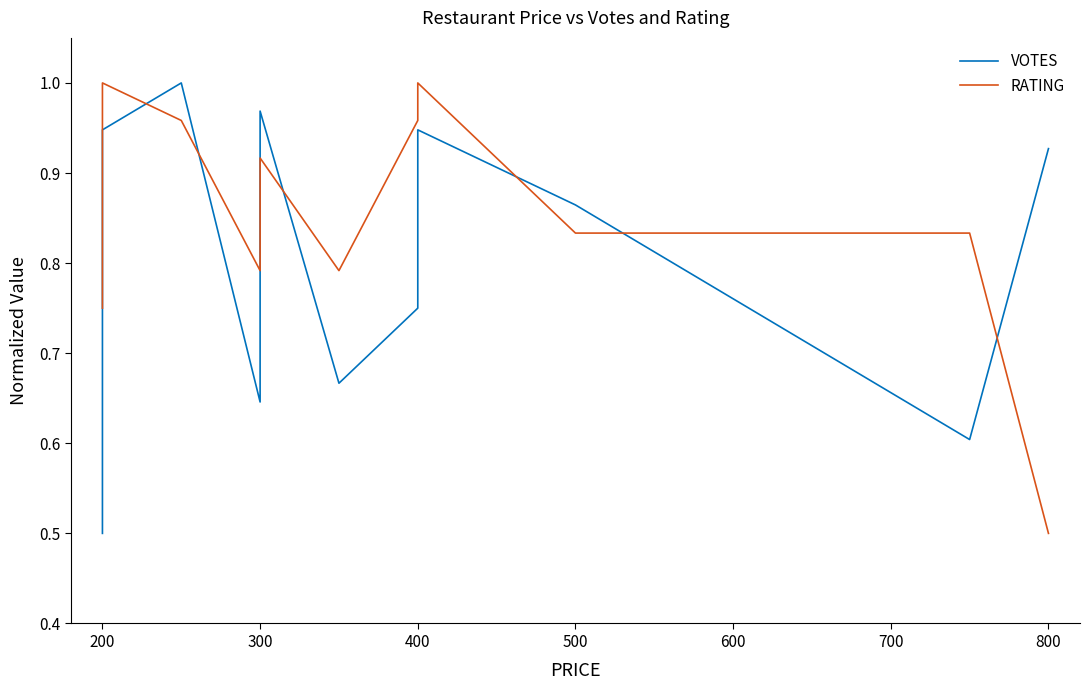

What is the maximum value shown in the chart?

1.0